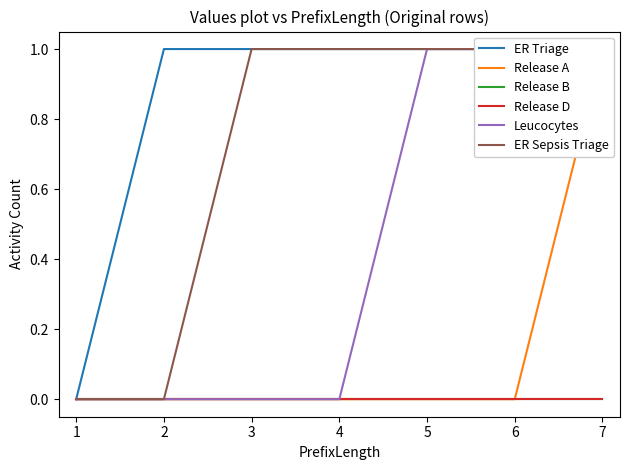

True or false: ER Sepsis Triage and Release A intersect in this chart.

False